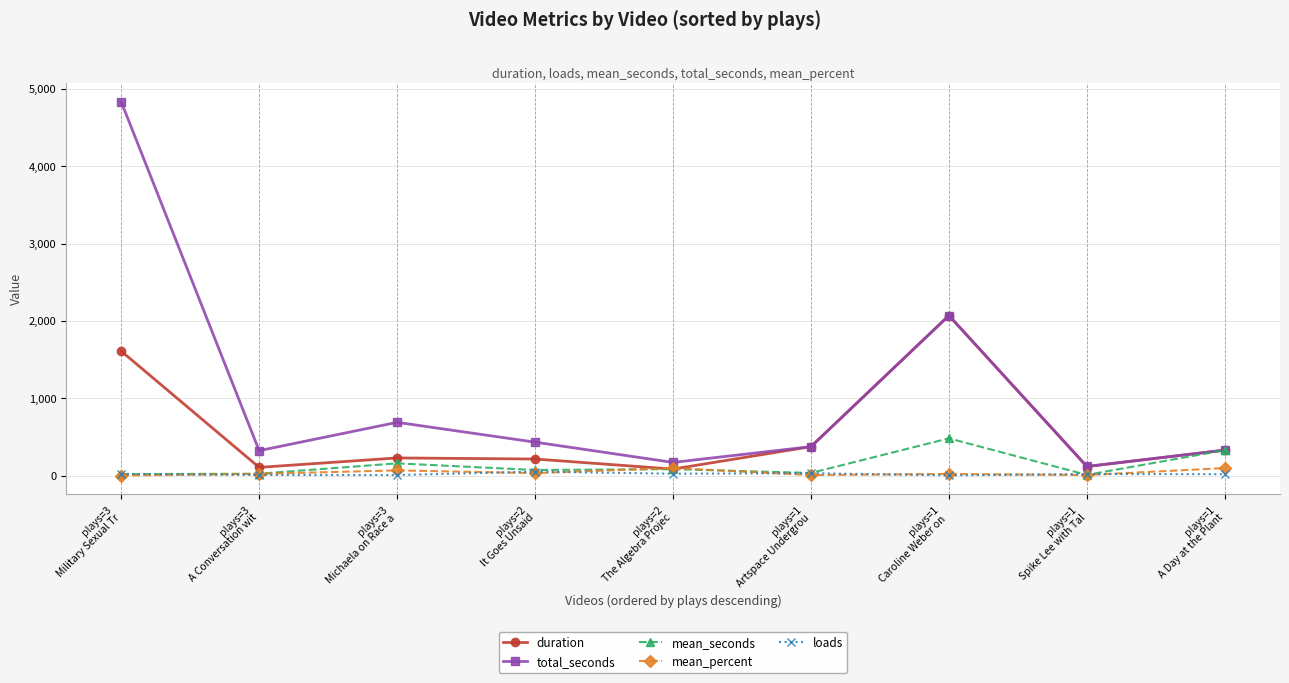

At how many categories does at least one series exceed 4375?

1